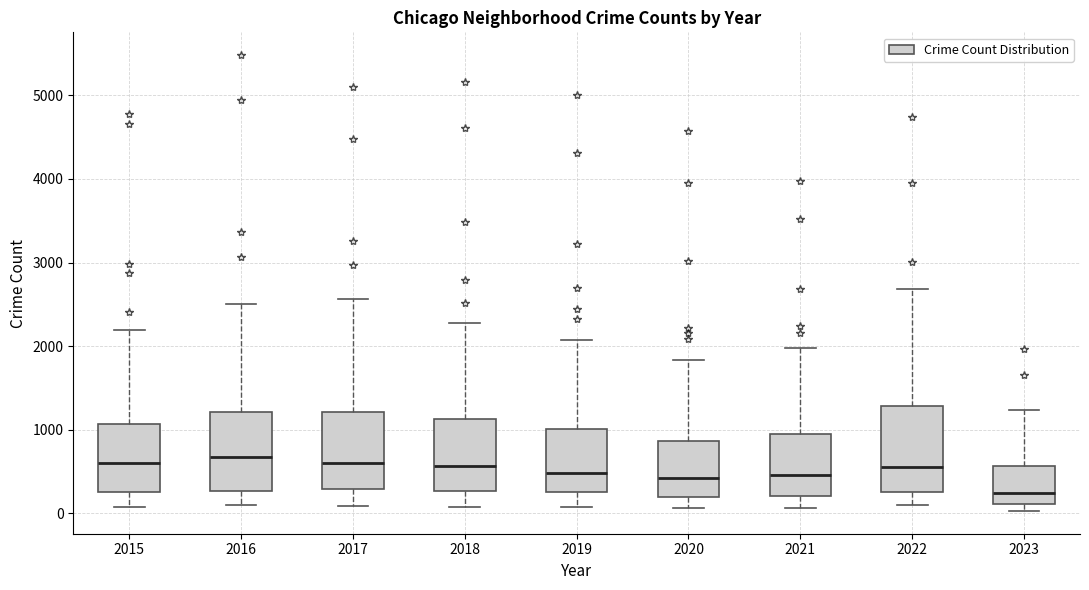

Which box has the lowest median line?

2023